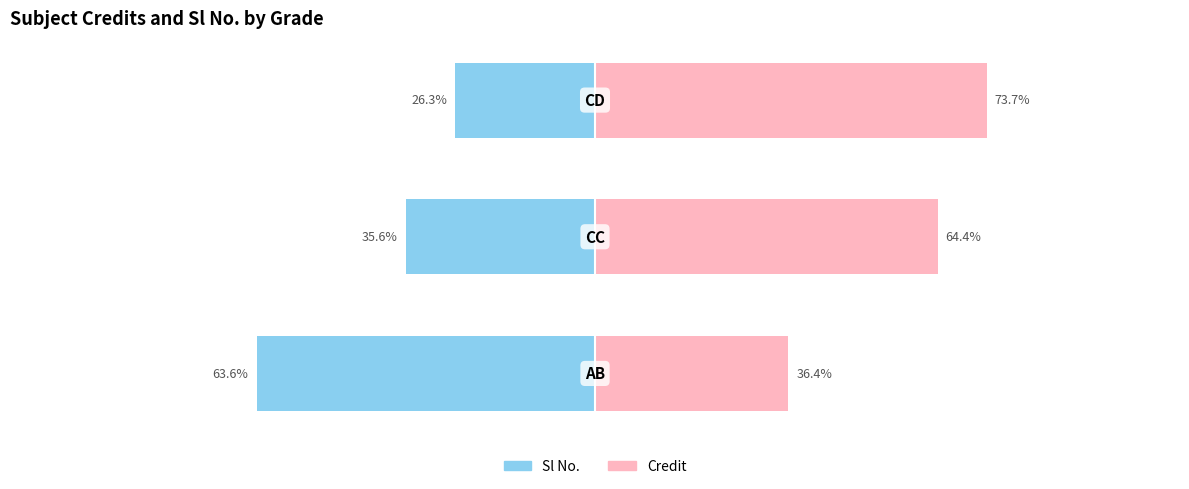

The Credit series shows 18.9 at −100. True or false?

False